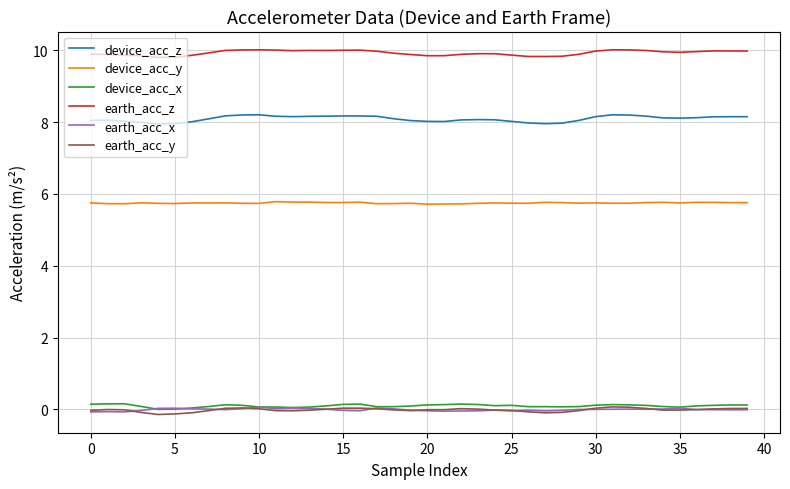

Which series has the largest total across all categories?

earth_acc_z